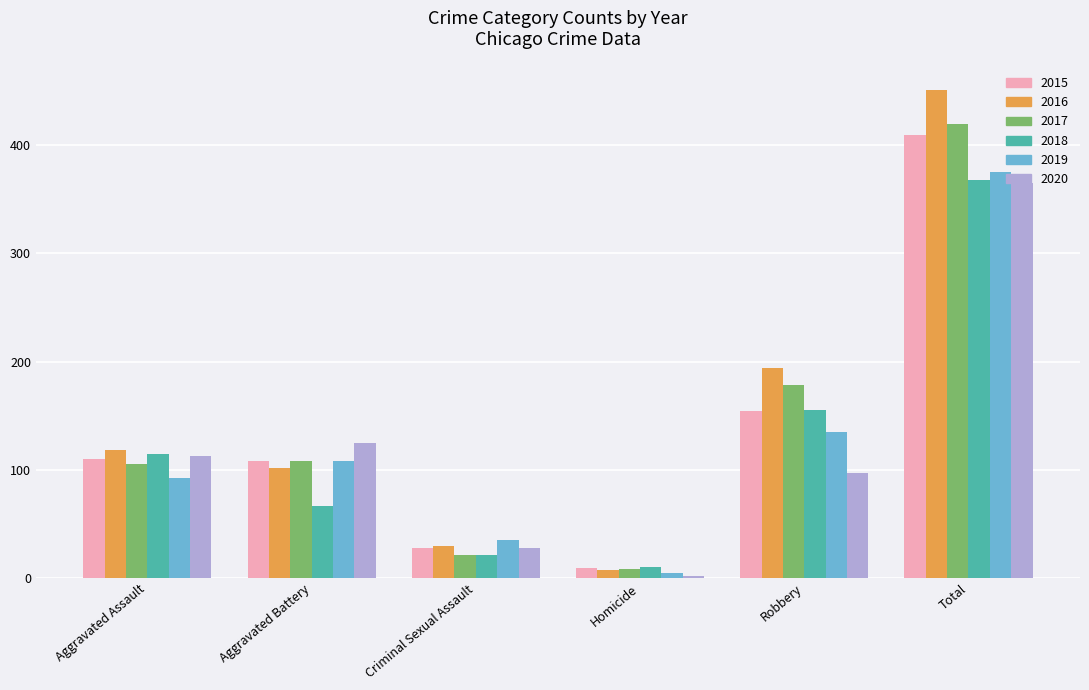

What is the average value of the 2015 series?

136